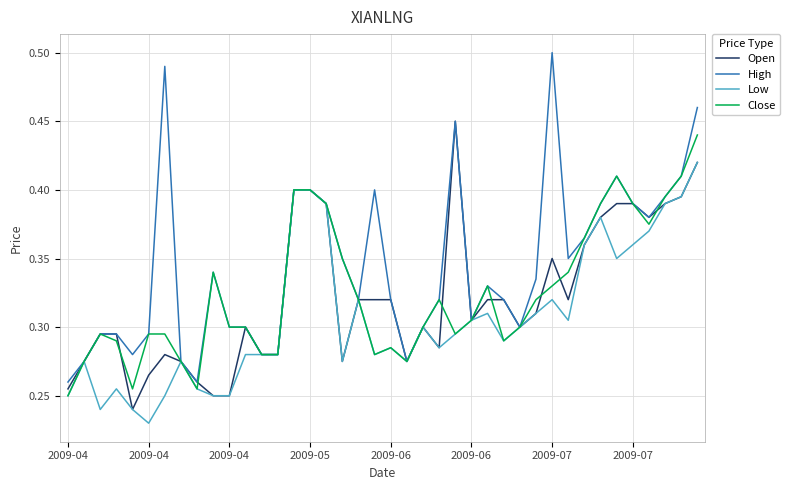

Count the High values in the range 0 to 1.

40